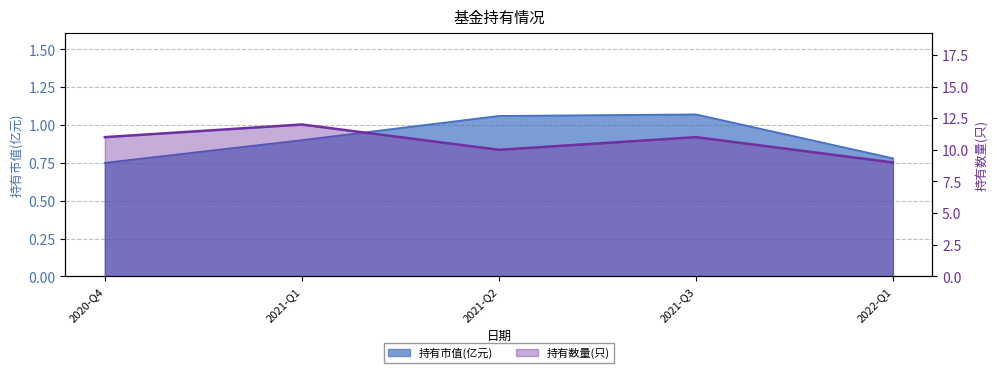

Which has a higher value, 2021-Q1 or 2022-Q1?

2021-Q1